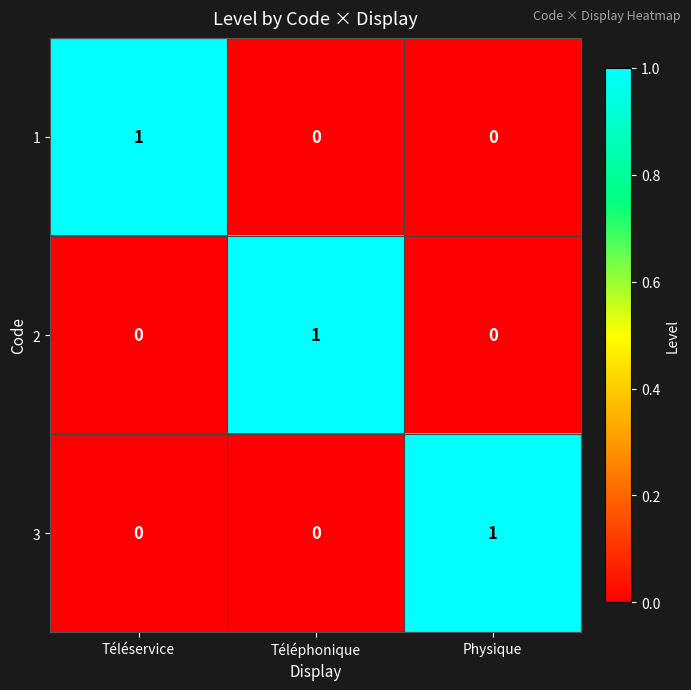

How many 2 values are between 0 and 1?

3